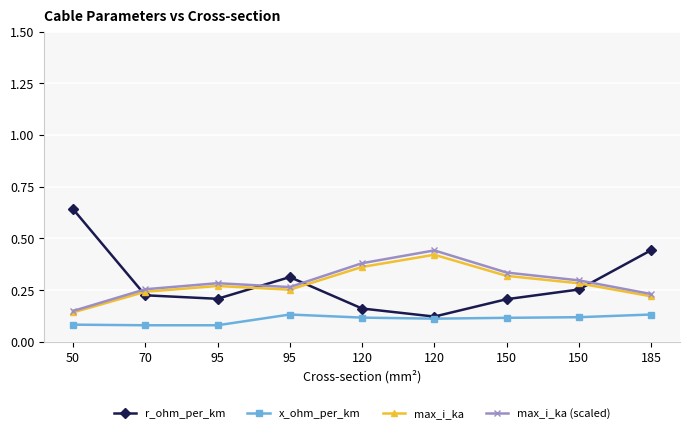

True or false: x_ohm_per_km and r_ohm_per_km cross at least once.

False